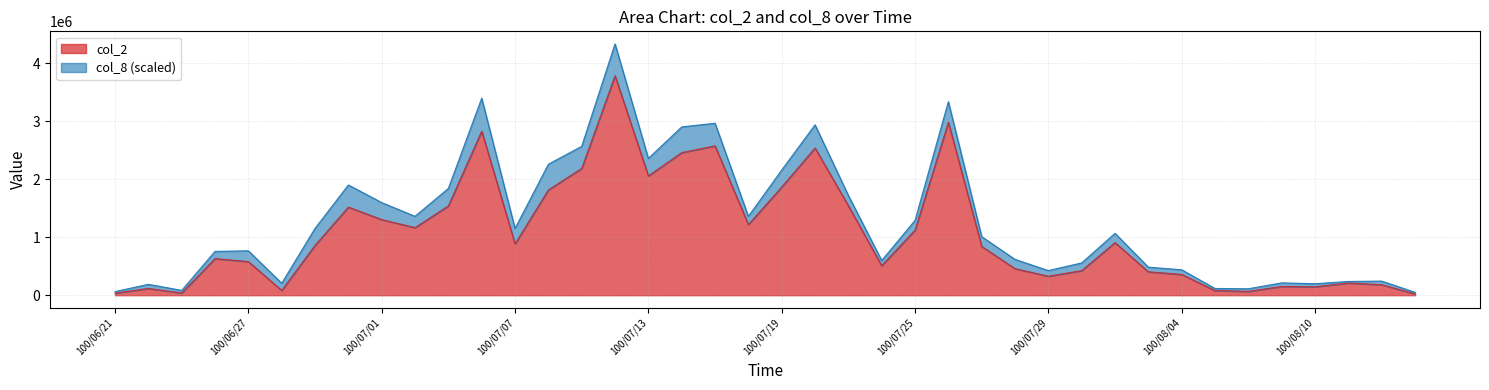

At which category does the chart reach its peak across all series?

100/07/12